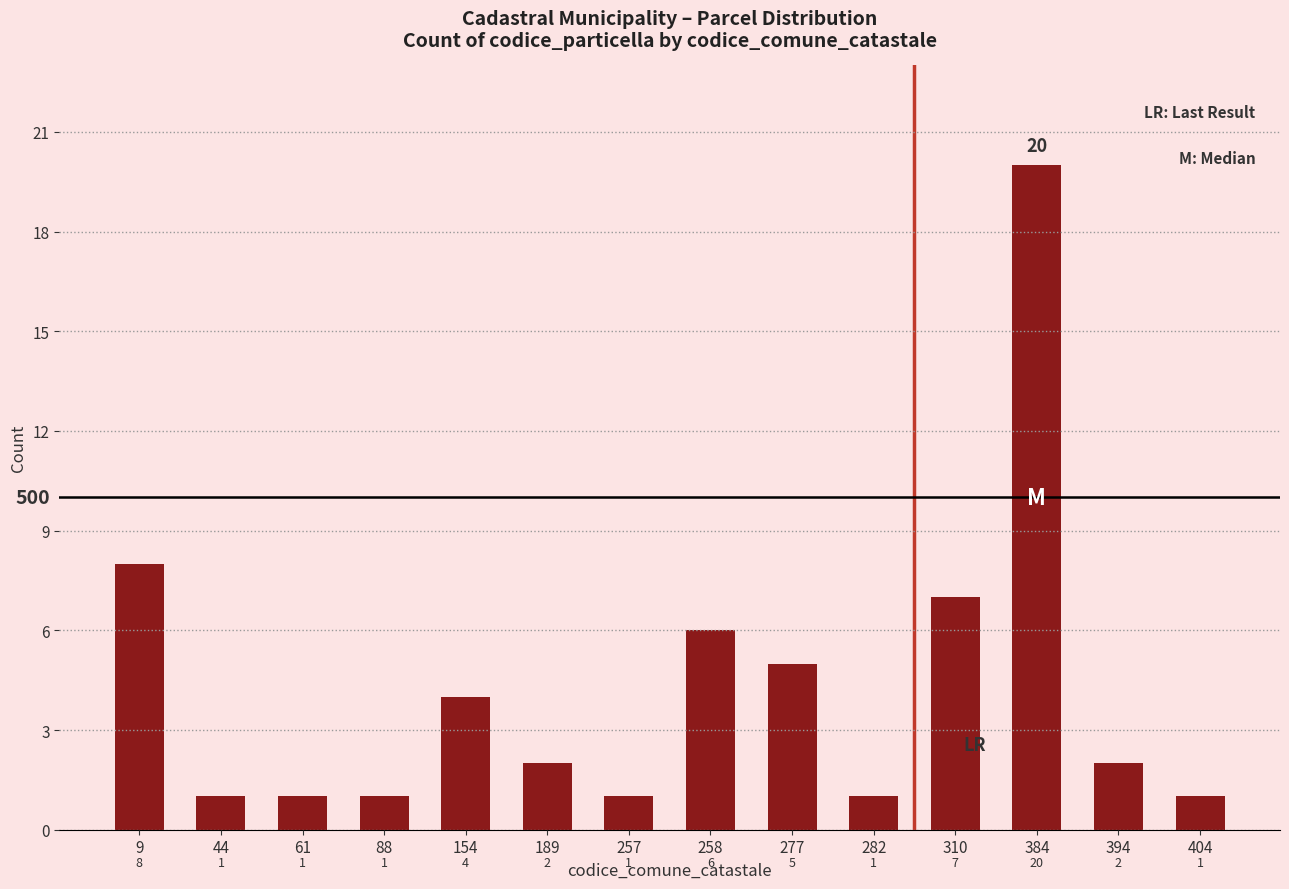

What is the greatest value displayed?

20